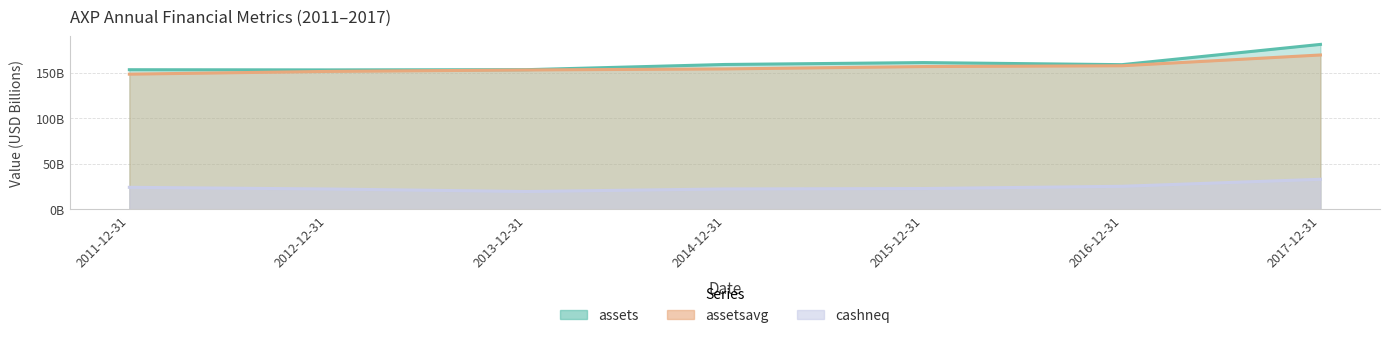

What is the difference between the second highest and second lowest values in the assets series?

7.8